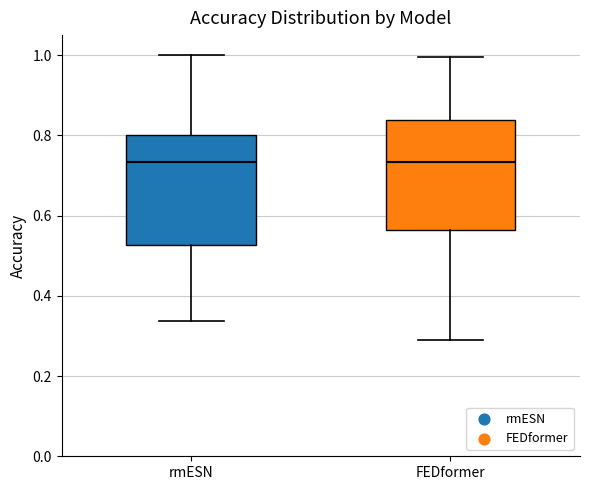

Where is the upper edge of the box for rmESN on the y-axis? The values are not printed on the chart, so give them approximately, as read against the axis.

0.80